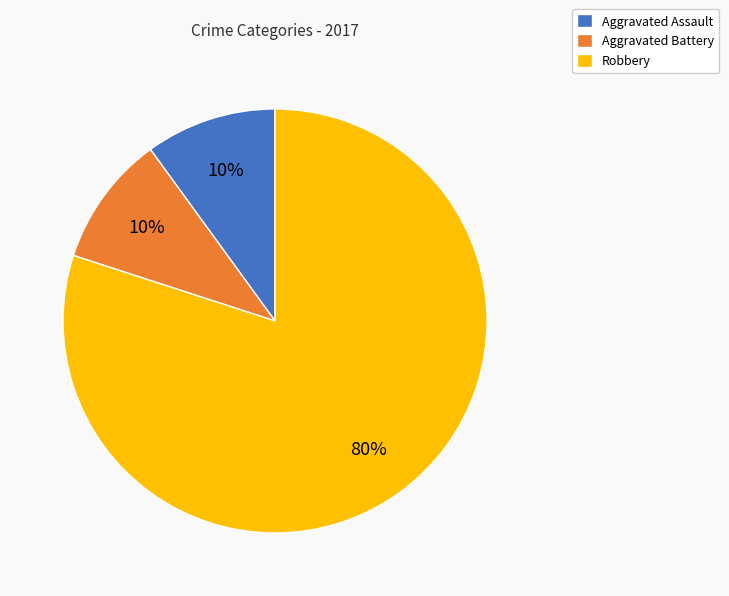

Which category has the biggest portion of the pie?

Robbery